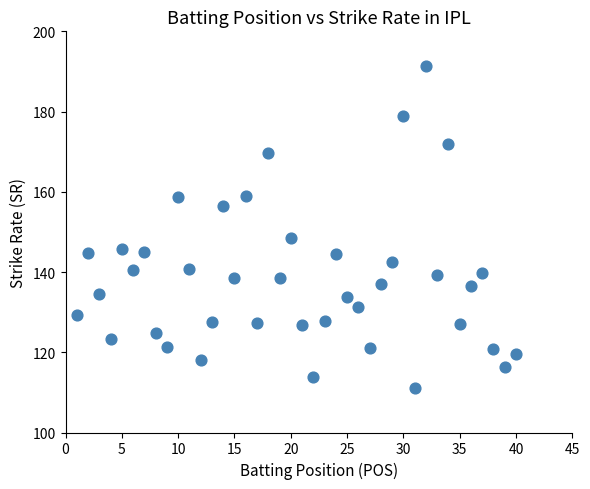

What is the range of X values (max minus min)?

39.0